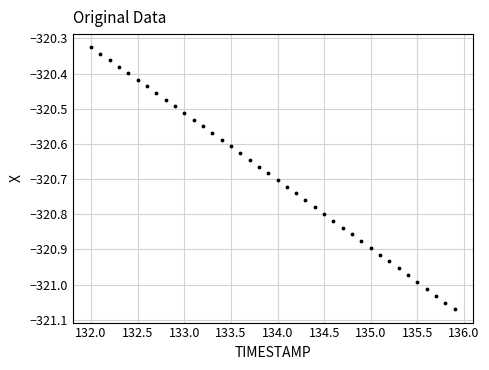

What is the range of X values (max minus min)?

3.9